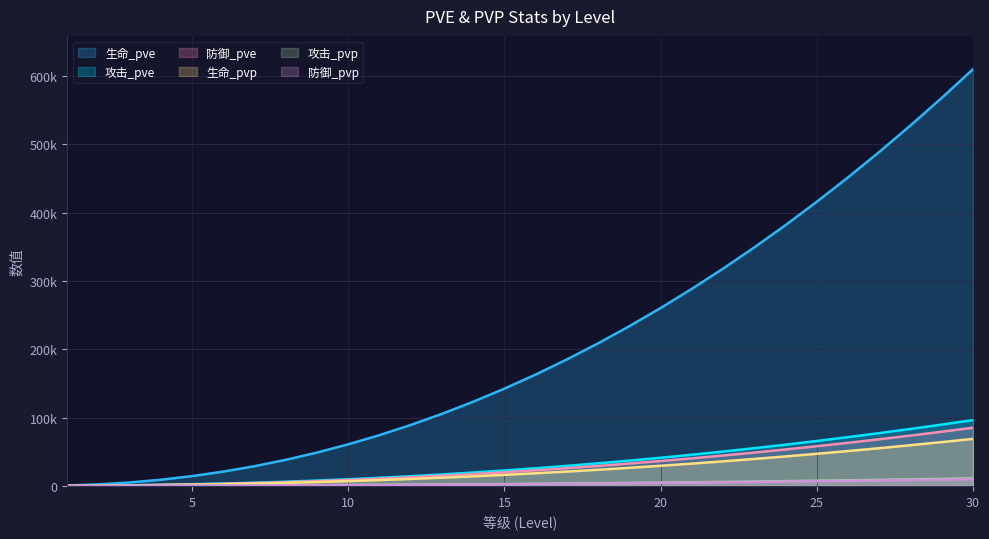

What is the maximum value for 生命_pve?

610113